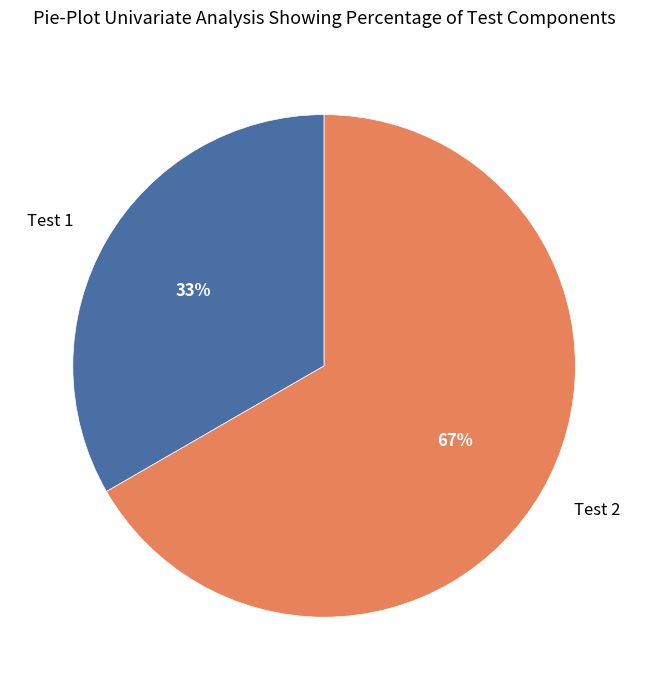

Is there a majority slice in this chart?

Yes